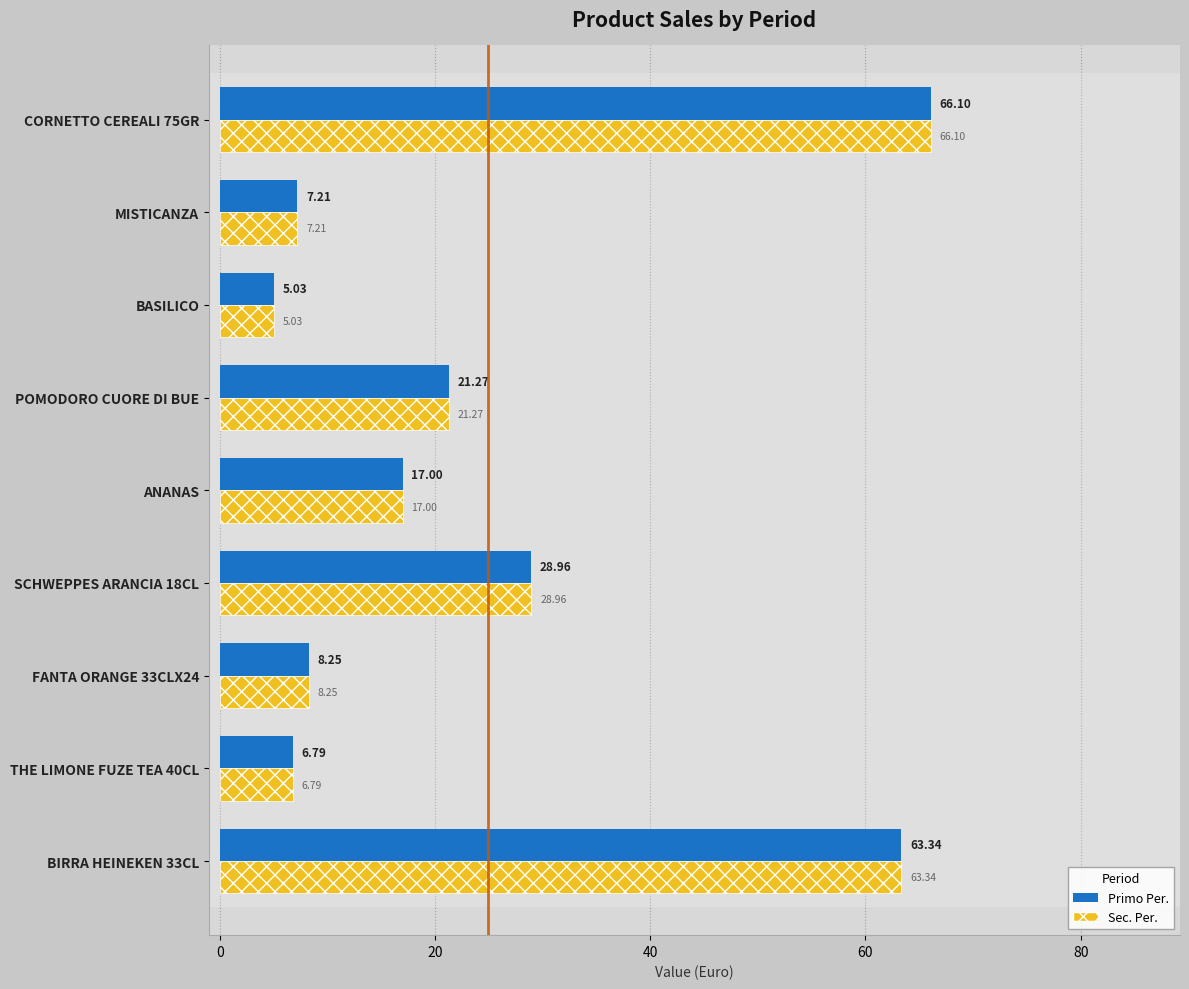

Which category has the lowest value in the Primo Per. series?

BASILICO